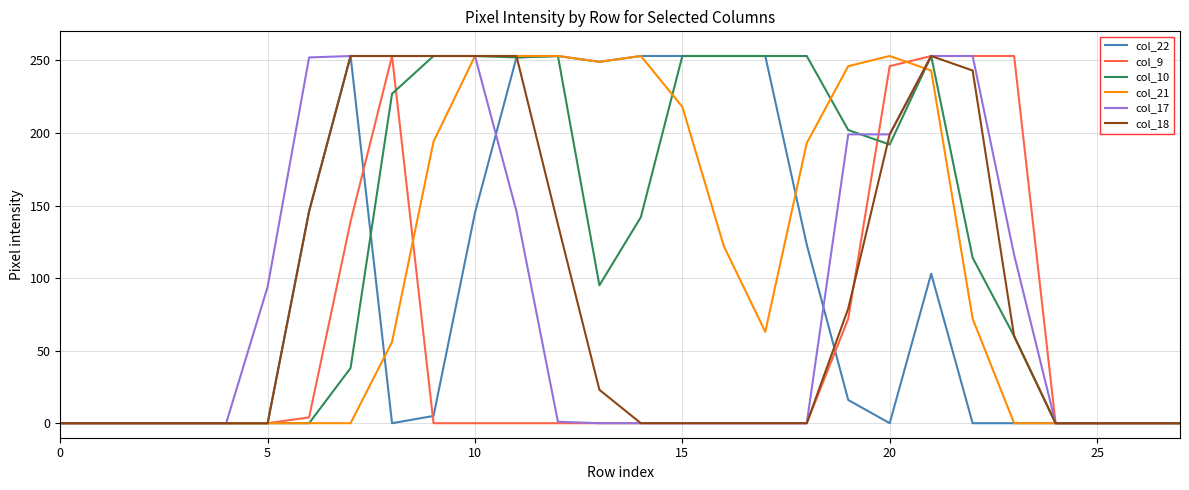

What is the maximum value shown in the chart?

253